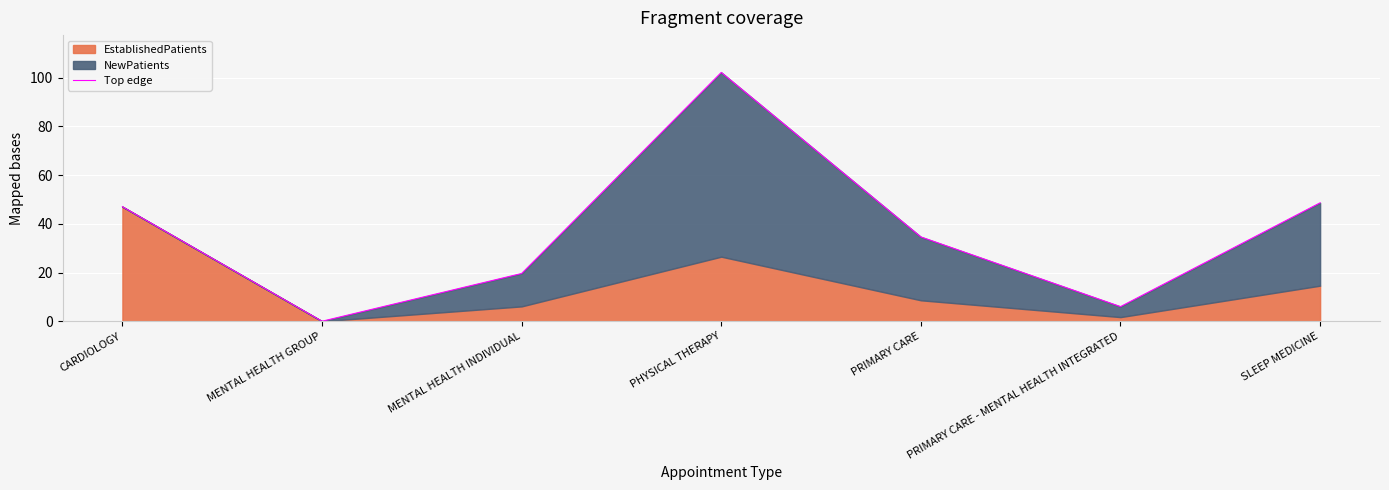

What is the greatest value displayed?

102.1